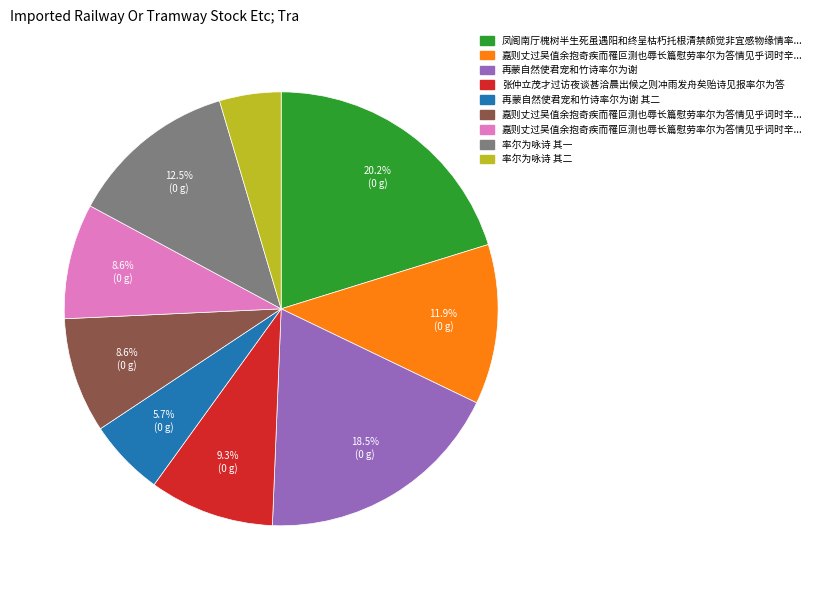

Is there a majority slice in this chart?

No